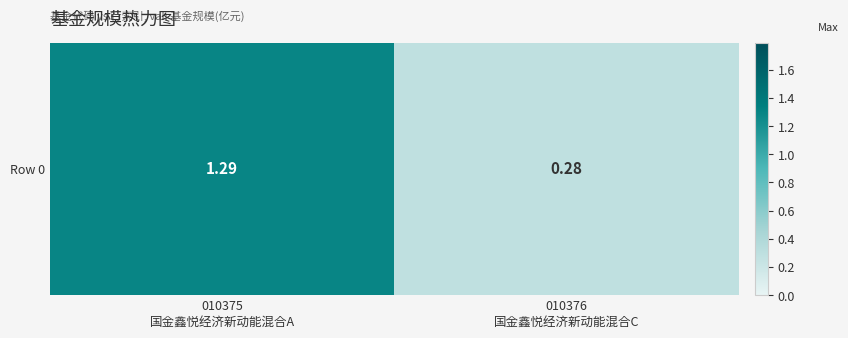

What is the sum of the values at 010376
国金鑫悦经济新动能混合C and 010375
国金鑫悦经济新动能混合A?

1.6